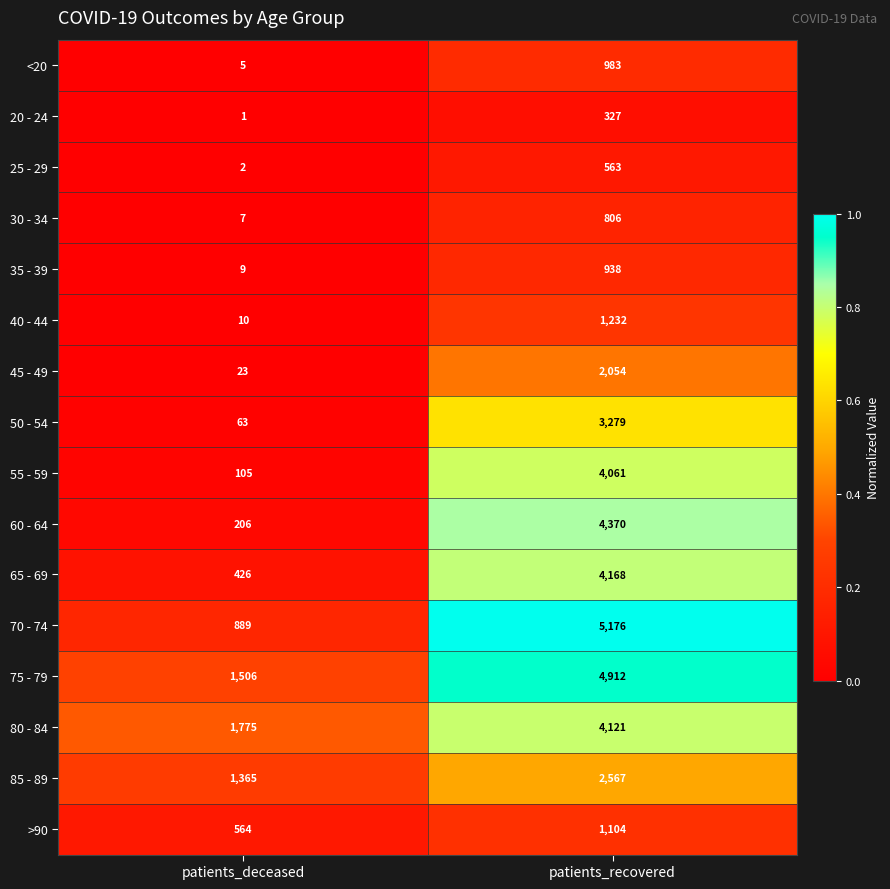

What is the sum of all 40 - 44 values?

1242